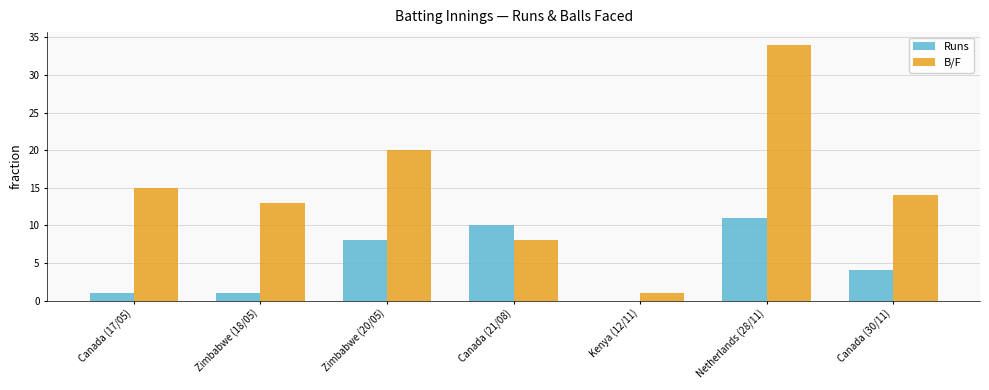

At which label is B/F closest to 17?

Canada (17/05)